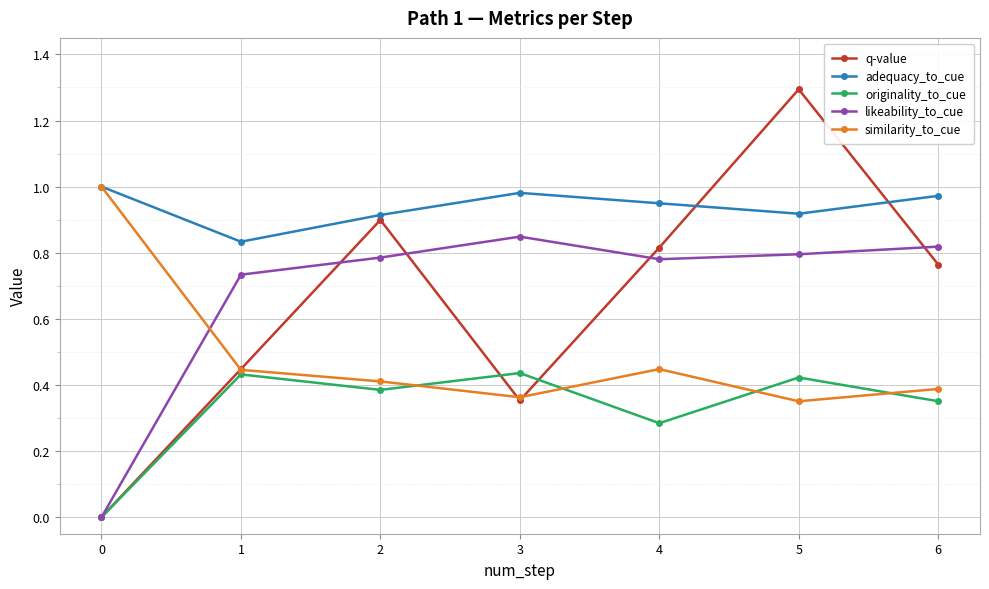

Which series ends up on top after the final intersection of likeability_to_cue and q-value?

likeability_to_cue